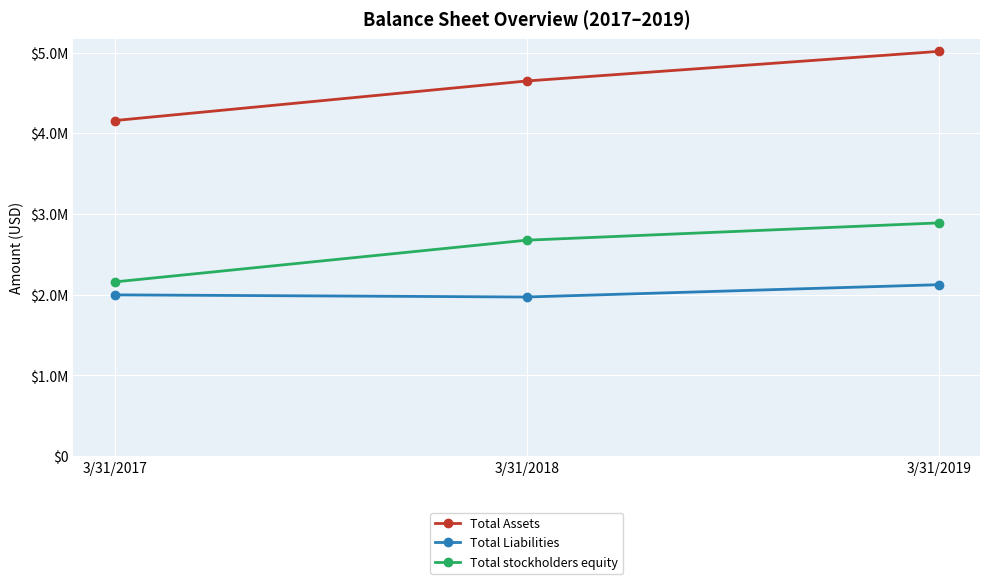

Rank the series by their maximum value, from lowest to highest.

Total Liabilities, Total stockholders equity, Total Assets